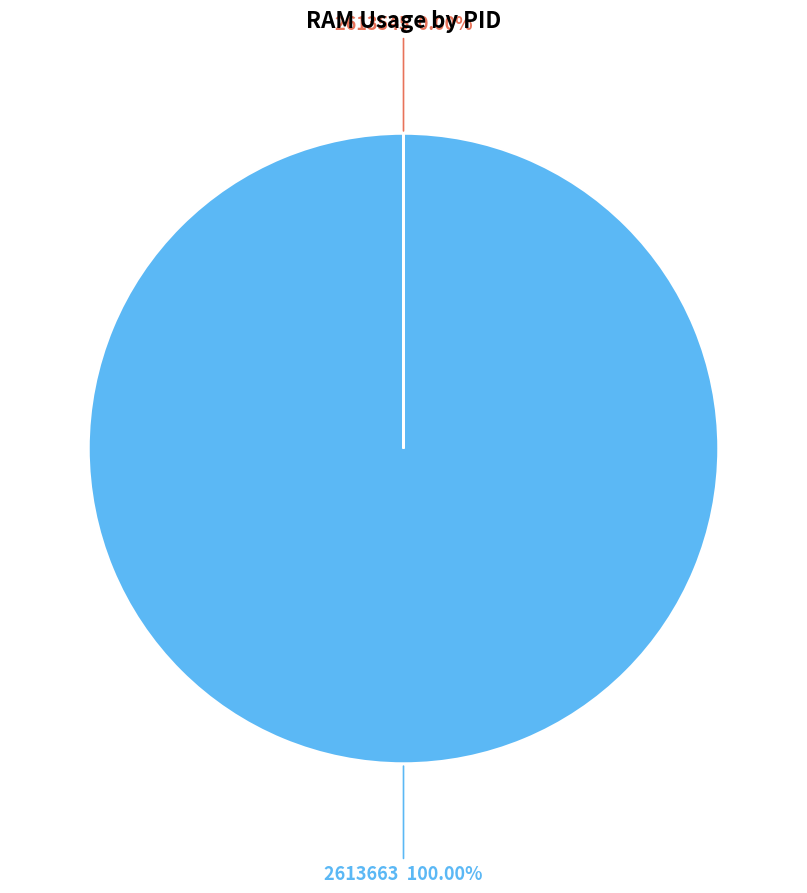

To the nearest percent, what is the difference between the largest and smallest slice percentages?

100%